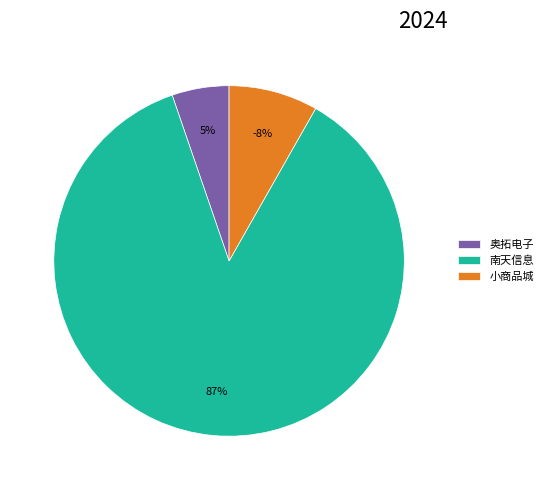

What is the smallest slice in the pie chart?

小商品城